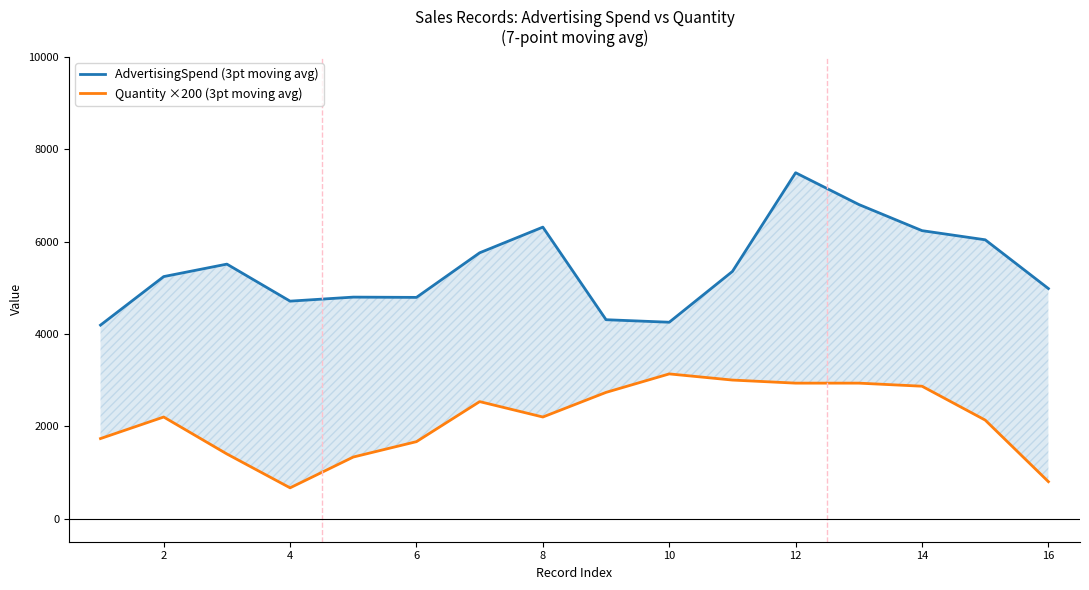

Reading left to right, what are all the values shown in this chart?

AdvertisingSpend (3pt moving avg): 4189.7	5240.3	5510.3	4708.7	4796.0	4790.0	5755.3	6311.3	4306.7	4252.0	5352.0	7488.7	6801.0	6235.0	6037.0	4981.0
Quantity ×200 (3pt moving avg): 1733.3	2200.0	1400.0	666.7	1333.3	1666.7	2533.3	2200.0	2733.3	3133.3	3000.0	2933.3	2933.3	2866.7	2133.3	800.0